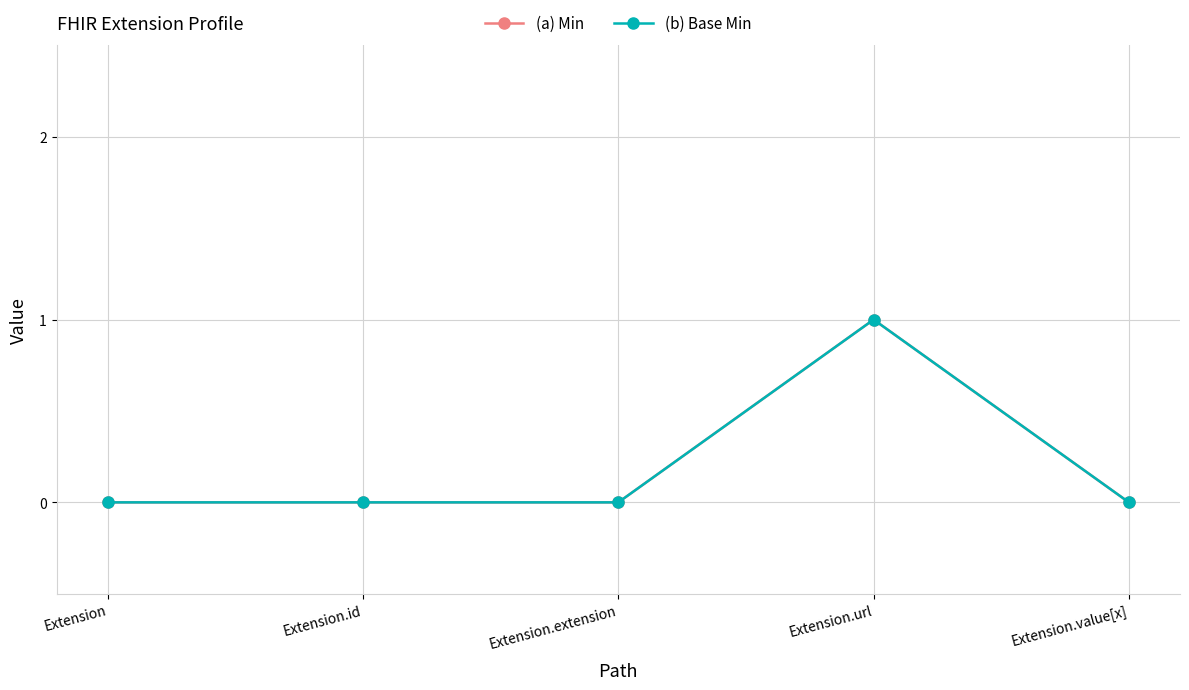

Is this an area chart (filled region under the line)?

No